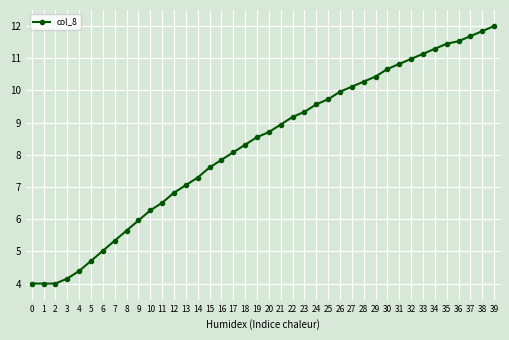

What is the value of the 38th point from the left?

11.7